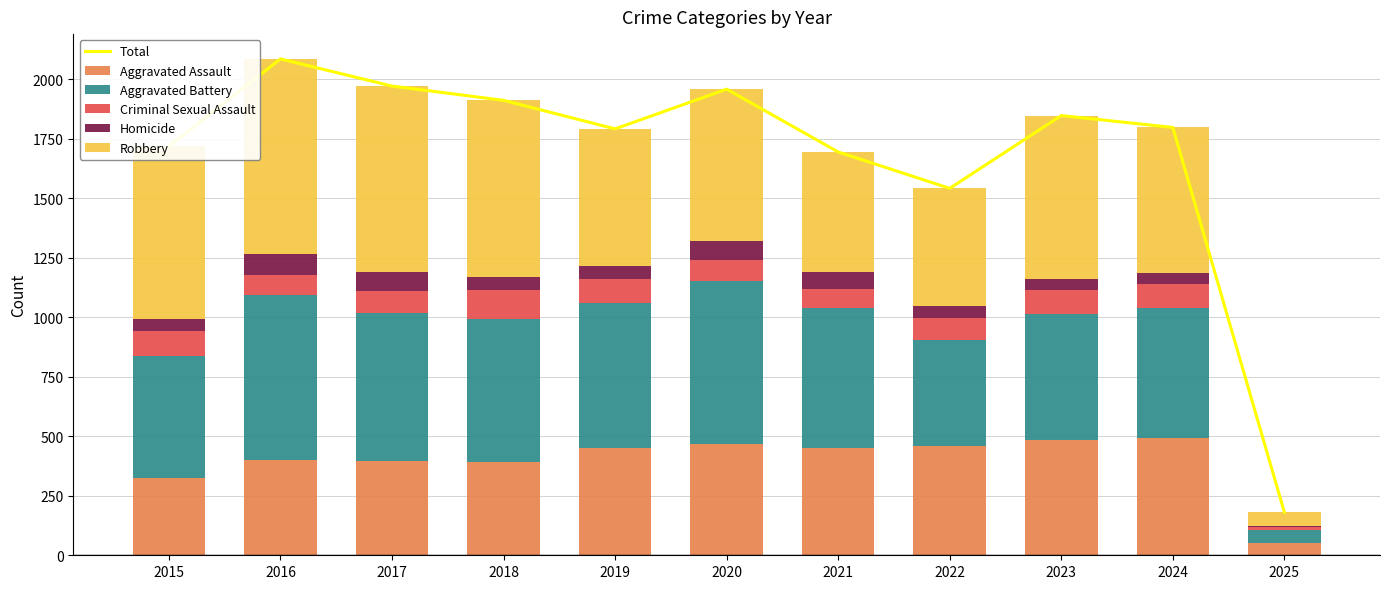

What is the sum of all Homicide values?

627